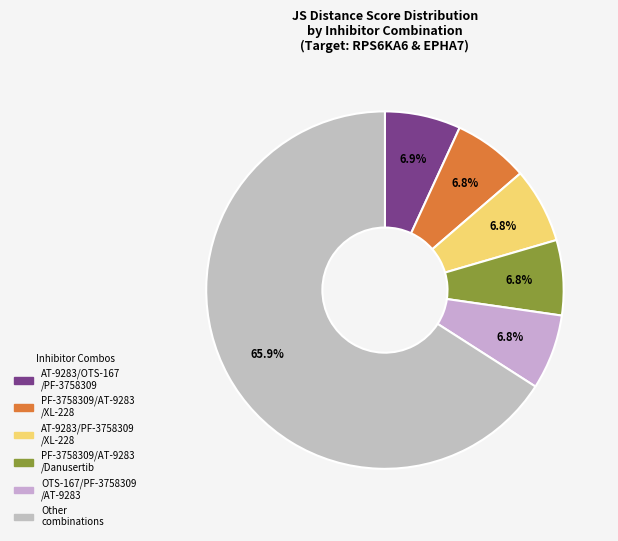

How many segments does this pie chart have?

6